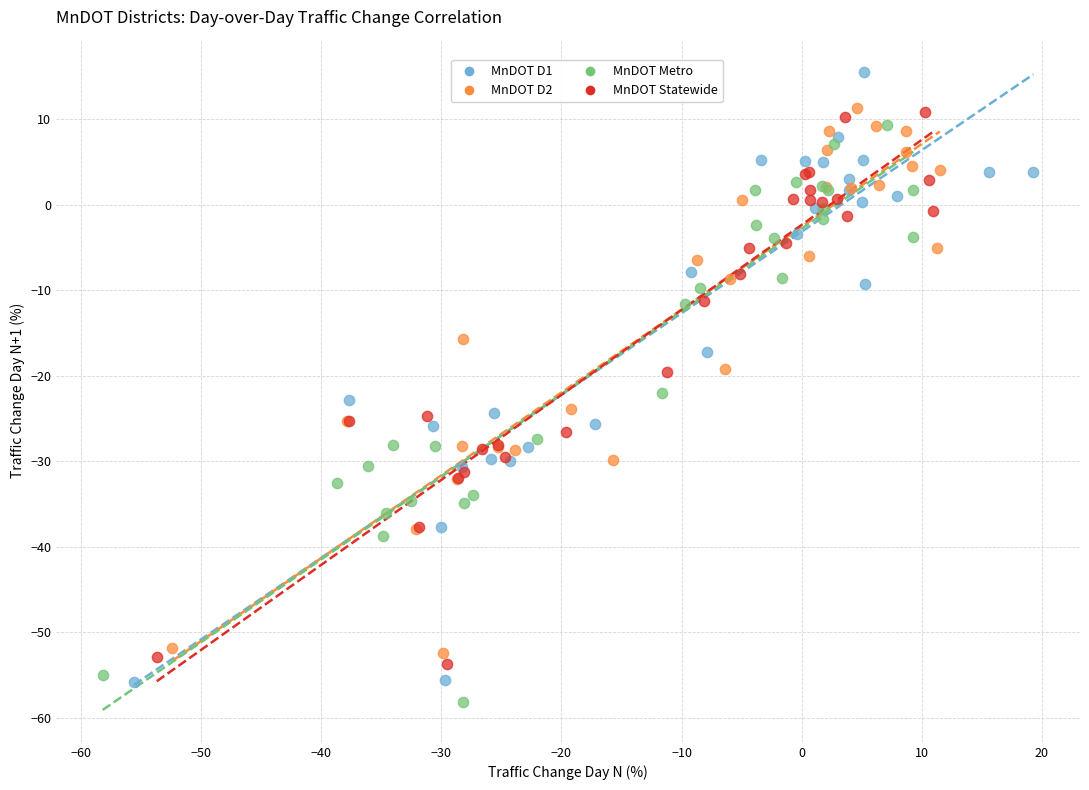

Which series has the widest spread of Y values?

MnDOT D1